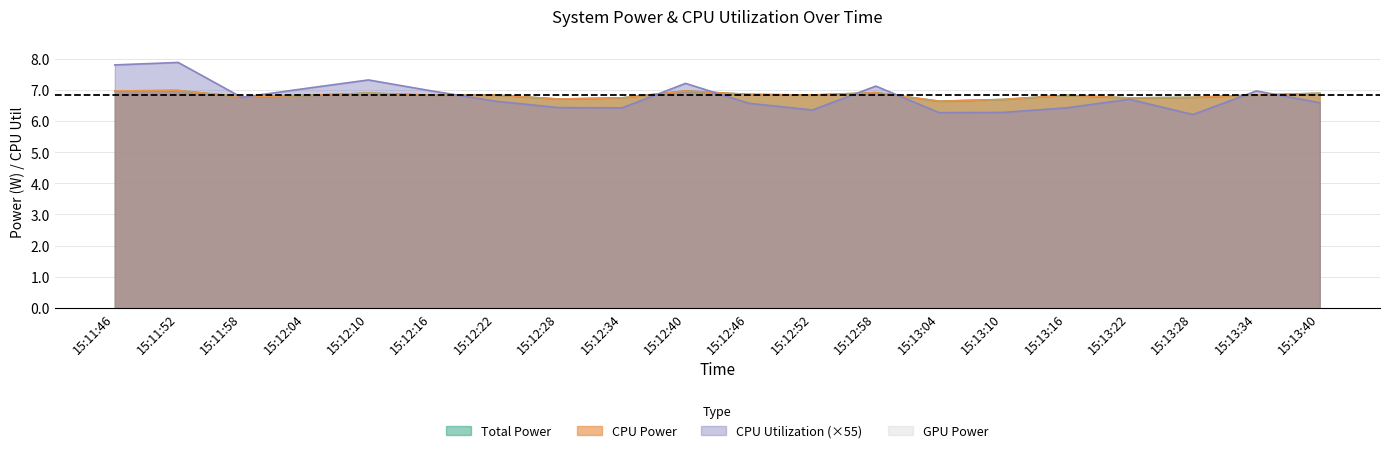

What is the sum of all CPU Utilization values?

136.2